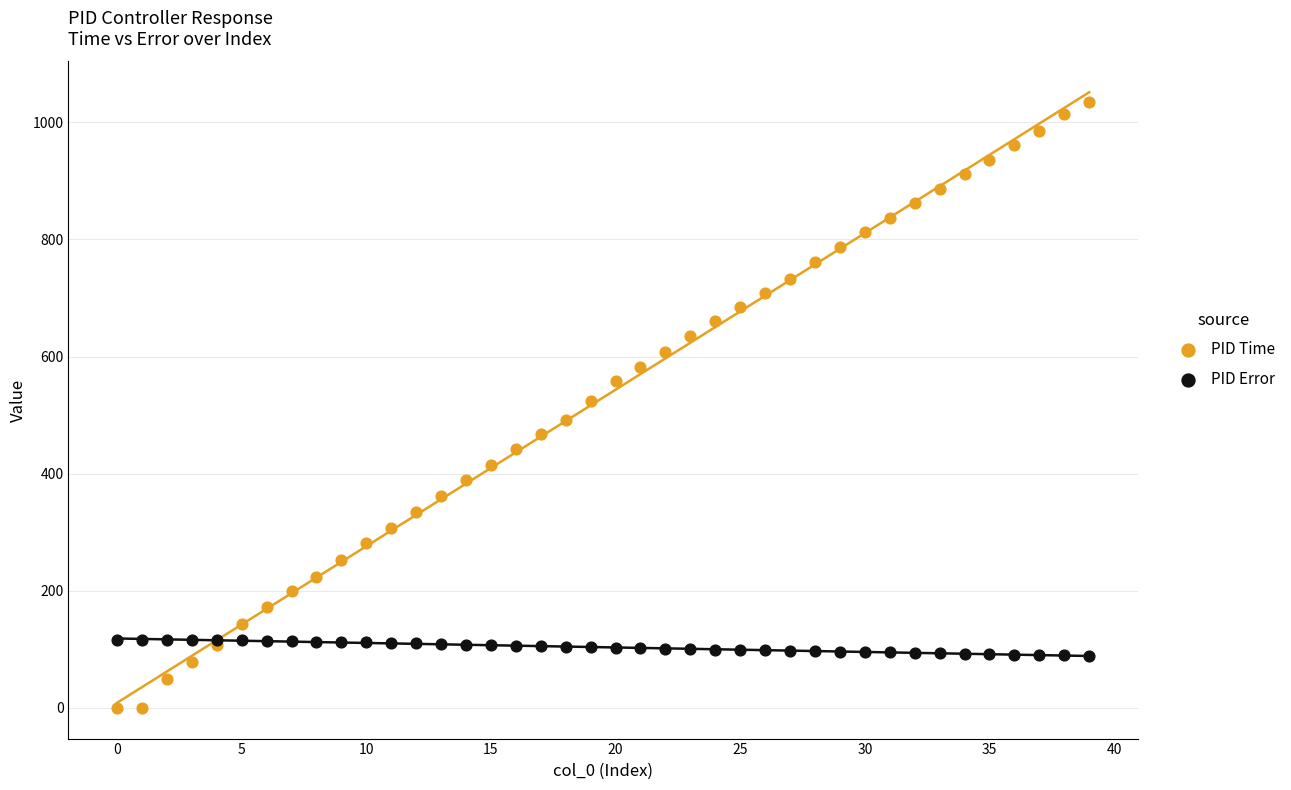

Which series reaches the maximum Y coordinate?

PID Time